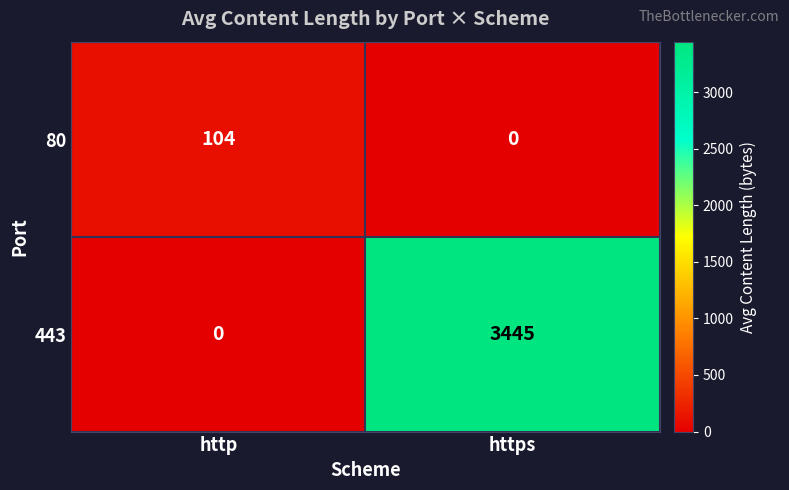

What is the sum of all 443 values?

3445